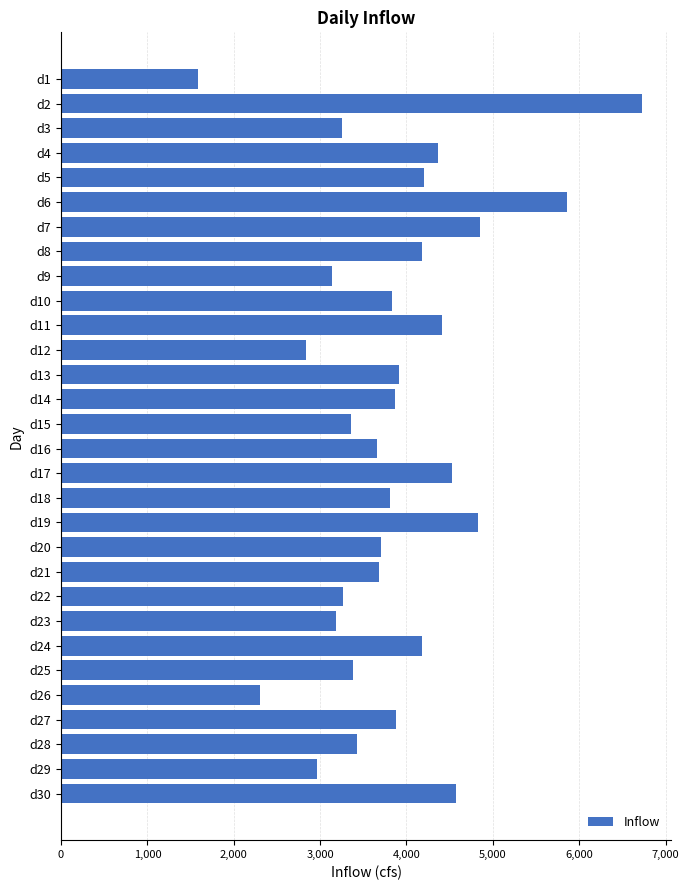

The value at d22 is 3262. True or false?

True